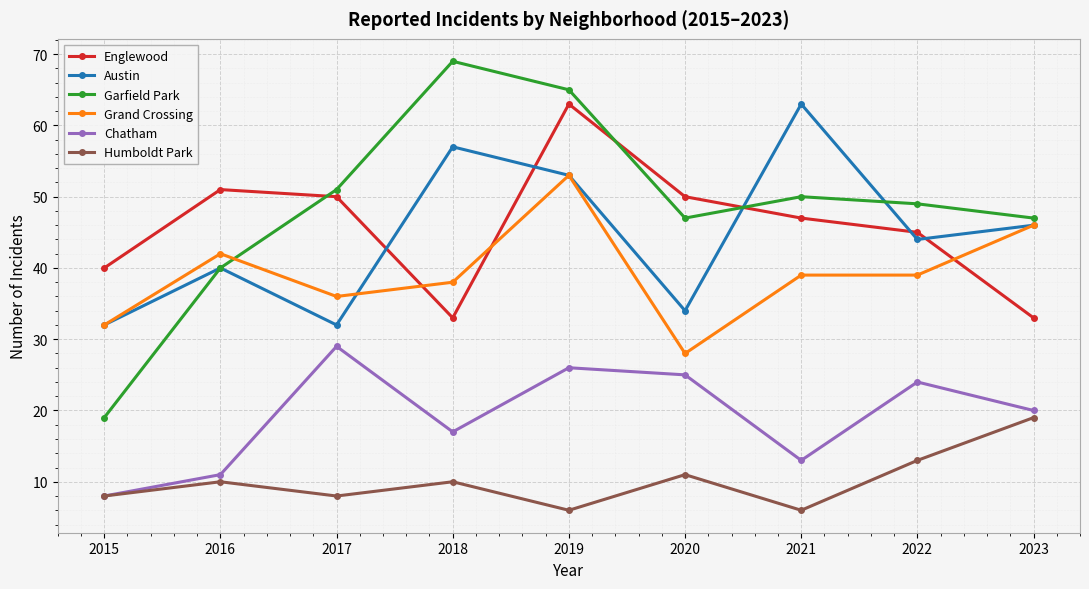

What is the value of the Chatham point at the 9th from the left?

20